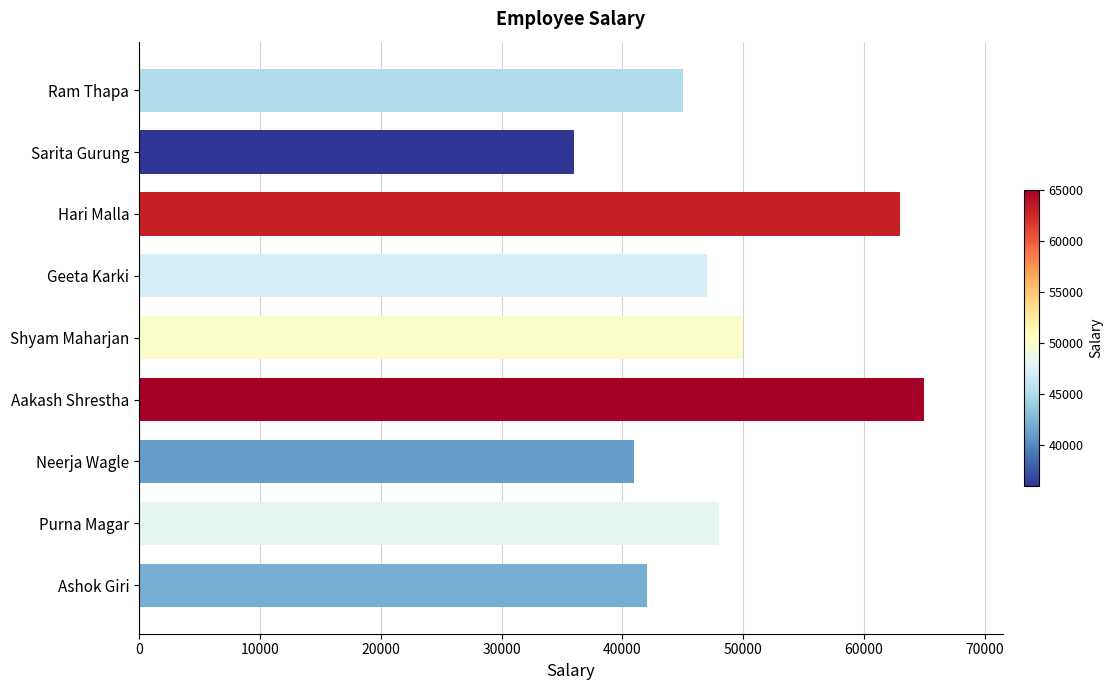

How many bars are there in total?

9